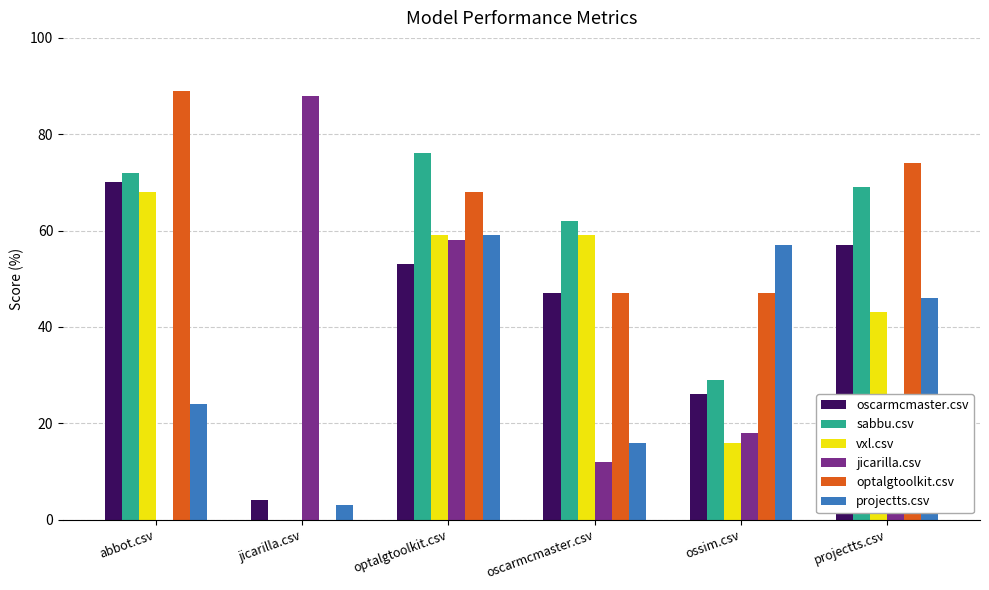

Is the value of projectts.csv at abbot.csv greater than the value of oscarmcmaster.csv at optalgtoolkit.csv?

No